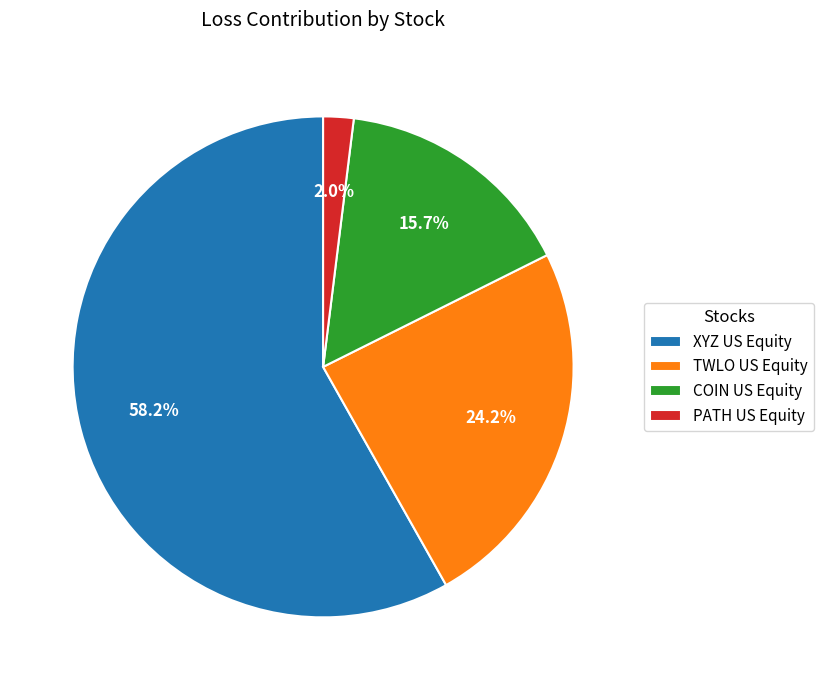

Combined, what portion of the pie is PATH US Equity and XYZ US Equity?

60.1%